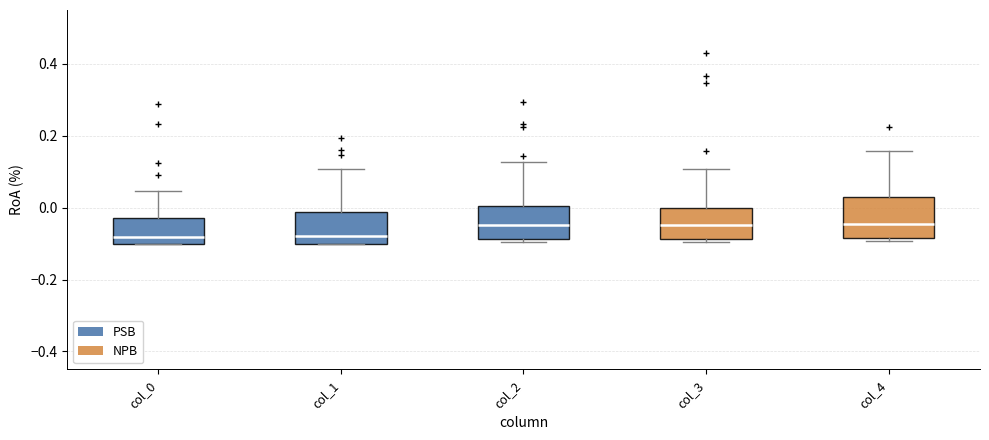

Reading left to right, read every box against the y-axis: the position of its median line, the range the box covers, and the ends of its whiskers. The values are not printed on the chart, so give them approximately, as read against the axis.

col_0: median -0.08, box -0.10 to -0.02, whiskers -0.10 to 0.04
col_1: median -0.08, box -0.10 to -0.02, whiskers -0.10 to 0.10
col_2: median -0.04, box -0.08 to 0.00, whiskers -0.10 to 0.12
col_3: median -0.04, box -0.08 to 0.00, whiskers -0.10 to 0.10
col_4: median -0.04, box -0.08 to 0.02, whiskers -0.10 to 0.16